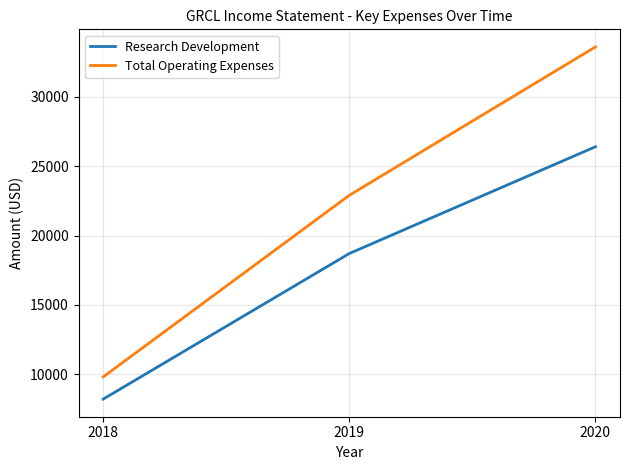

How many lines are shown in the chart?

2